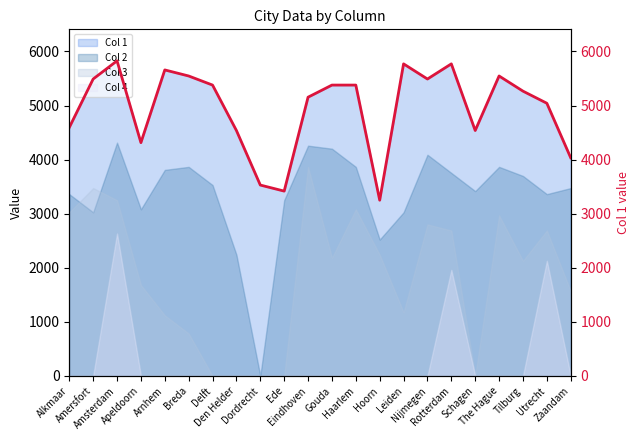

Does the chart have visible grid lines?

No